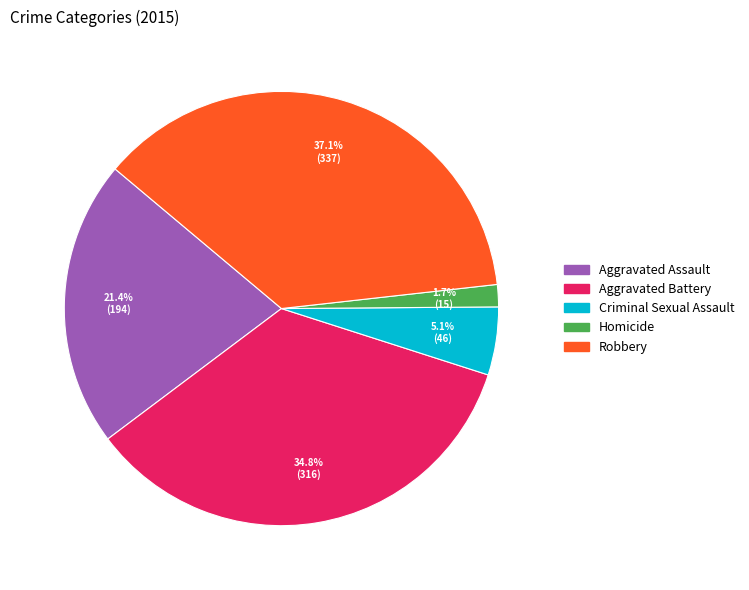

Does Homicide represent more than half of the total?

No